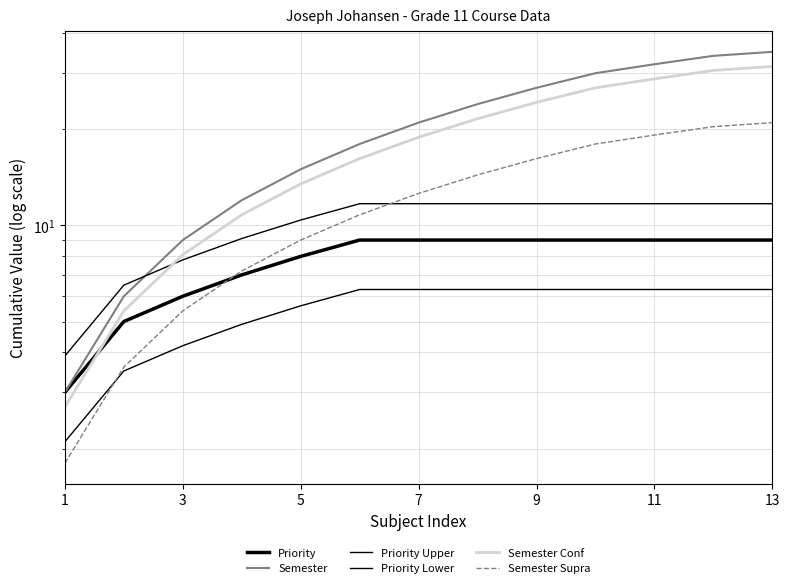

True or false: Priority Lower has a value of 3.0 at 13.

False